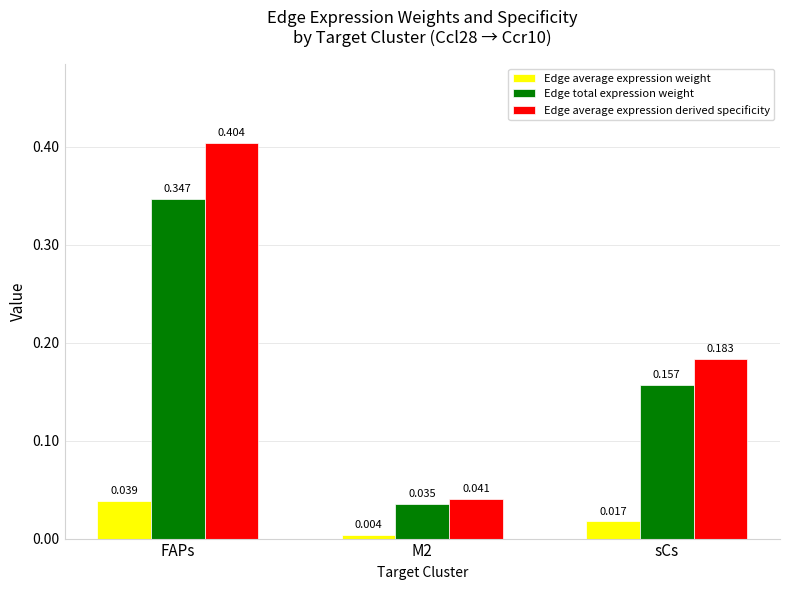

How many bars are there in total?

9